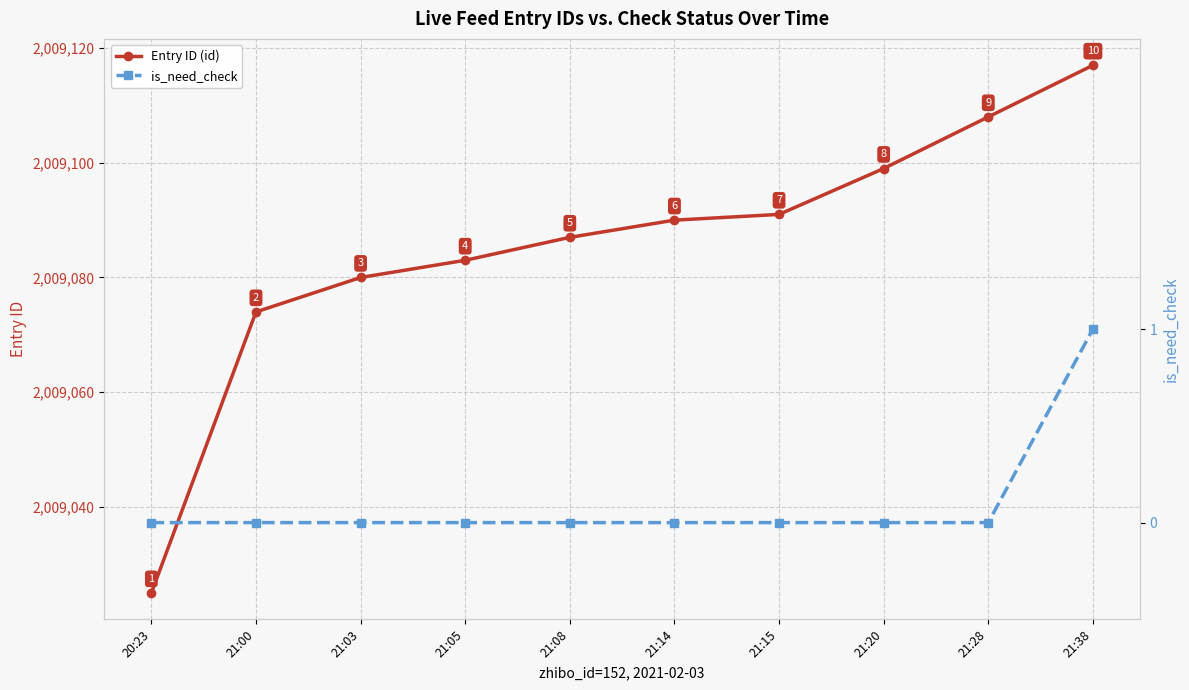

Reading right to left, what are all the values shown in this chart?

Entry ID (id): 2009117	2009108	2009099	2009091	2009090	2009087	2009083	2009080	2009074	2009025
is_need_check: 1	0	0	0	0	0	0	0	0	0